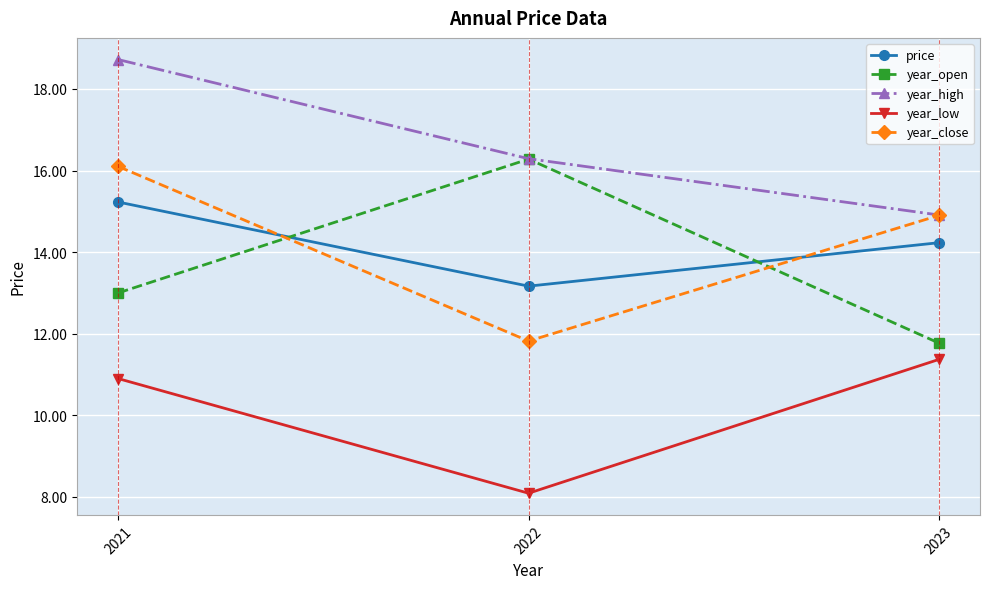

What is the total value across all series at 2023?

67.2